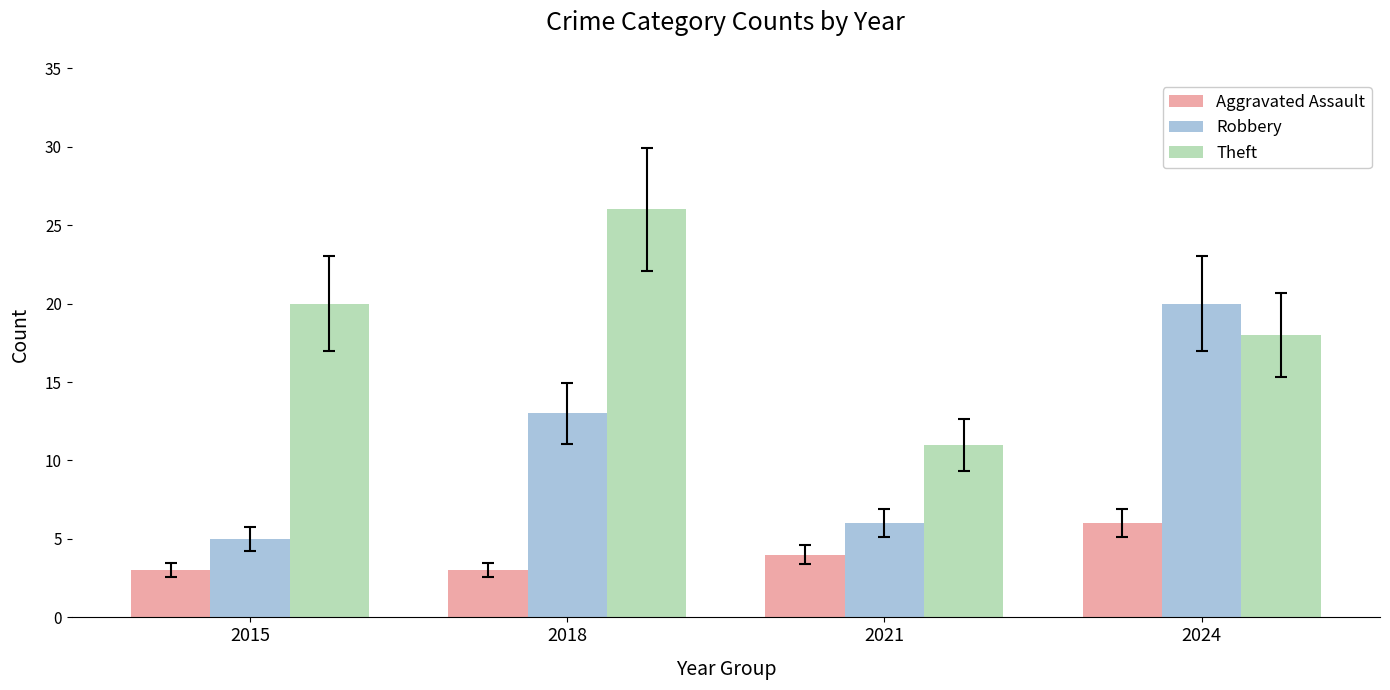

How many data points in Theft are less than 20?

2